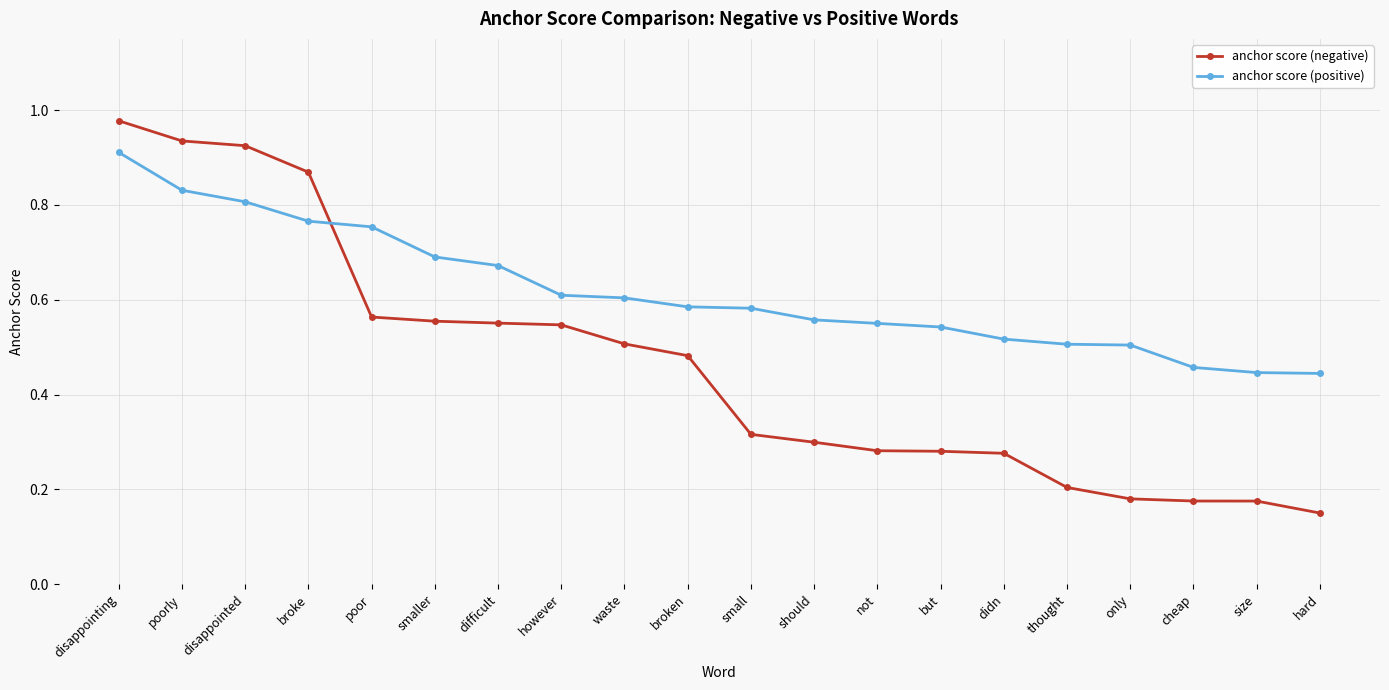

Which series changed the most between poorly and however?

anchor score (negative)